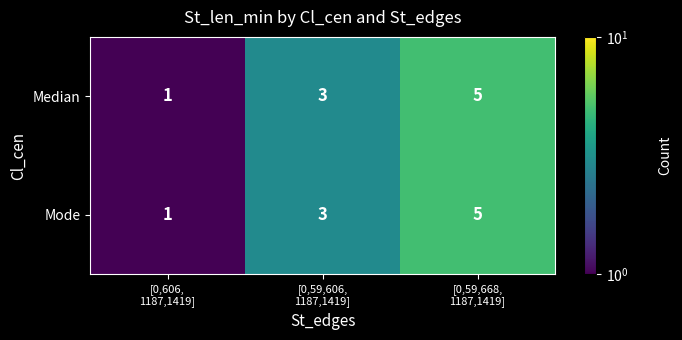

How many Median values are between 1 and 5?

3